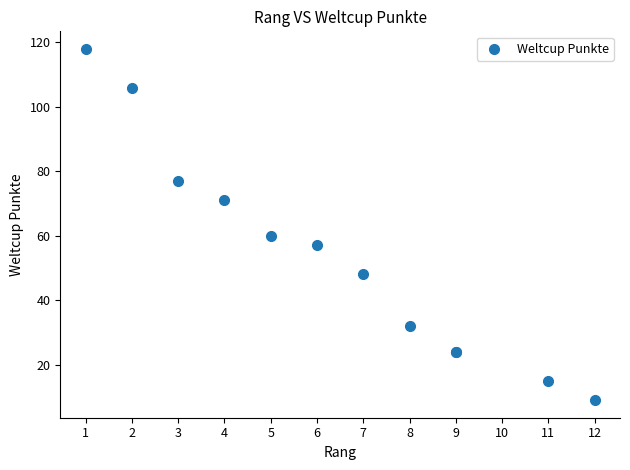

What Y value in the scatter plot is closest to 63?

60